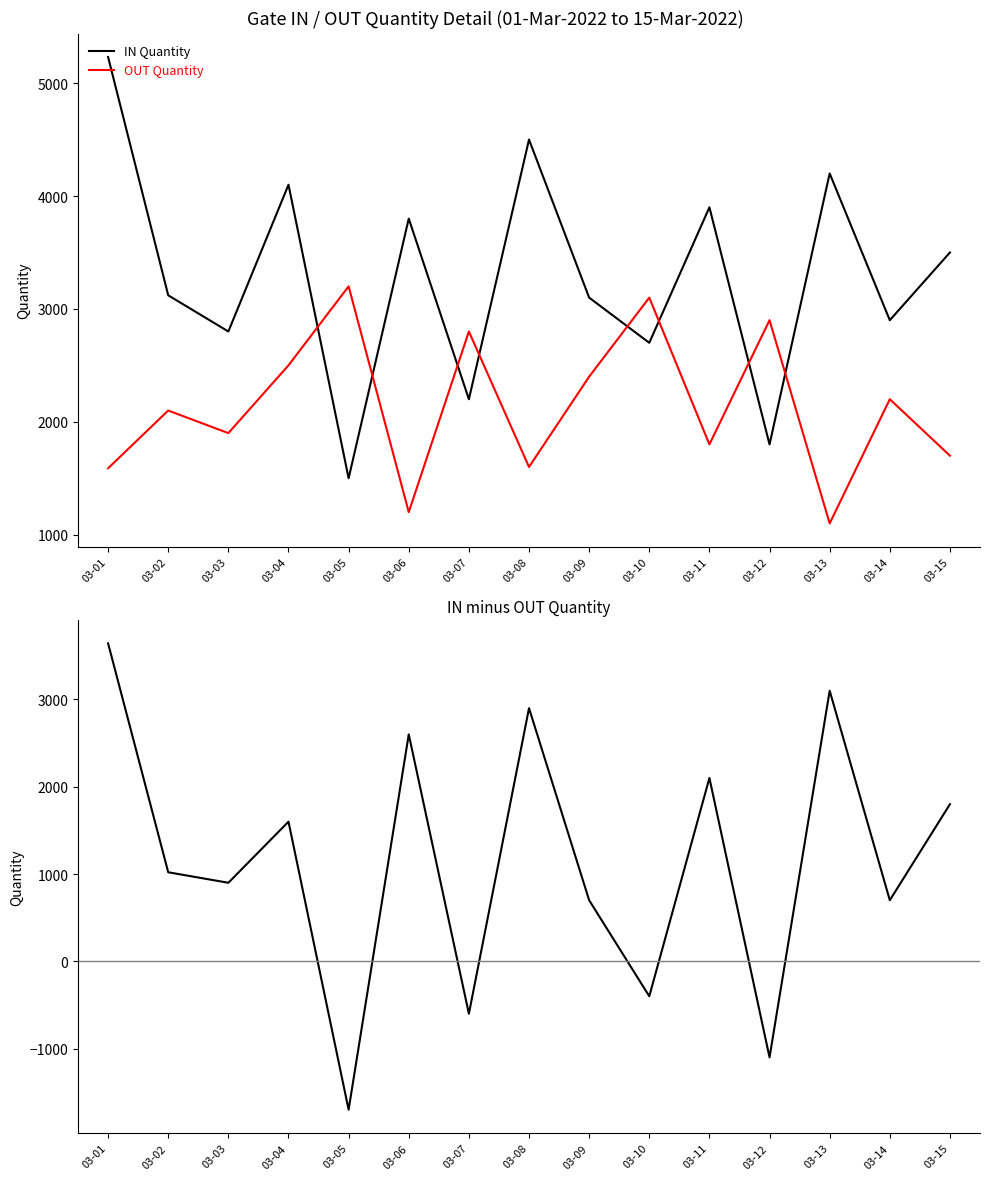

How many negative values does the IN minus OUT series have?

4